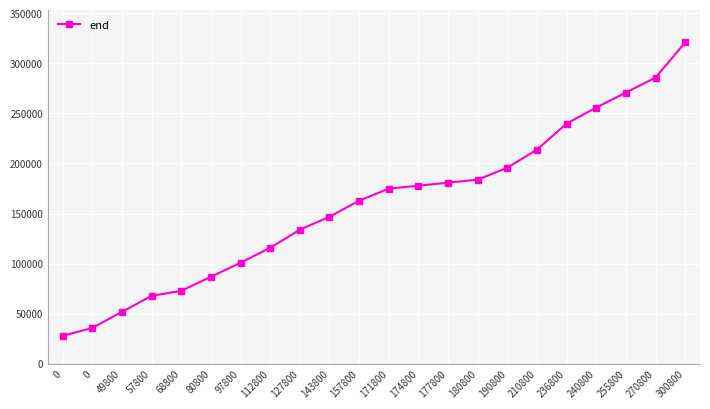

Rank the categories by value from highest to lowest.

300800, 270800, 255800, 240800, 236800, 210800, 190800, 180800, 177800, 174800, 171800, 157800, 143800, 127800, 112800, 97800, 80800, 68800, 57800, 49800, 0, 0